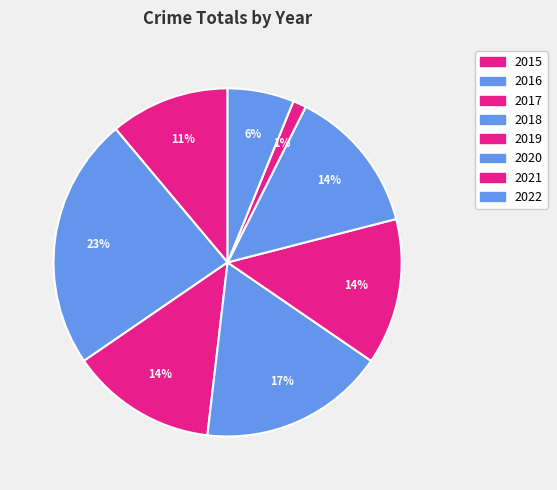

Which has a higher value, 2018 or 2015?

2018